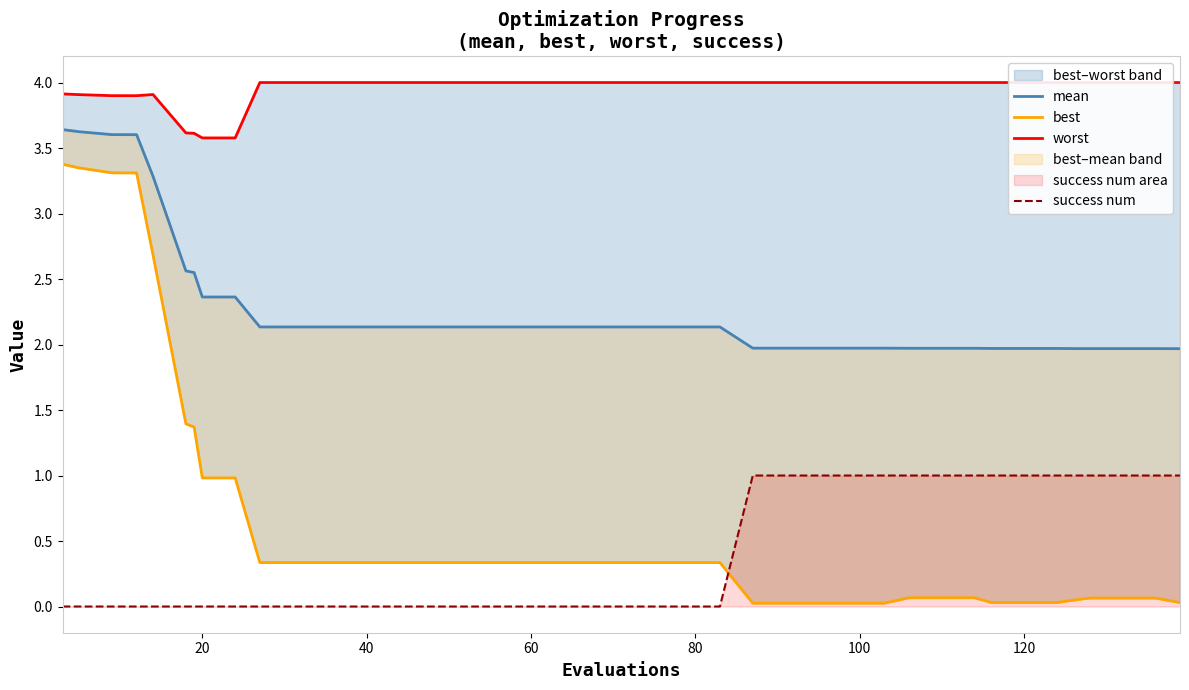

What is the difference between the second highest and minimum values in the best series?

3.3